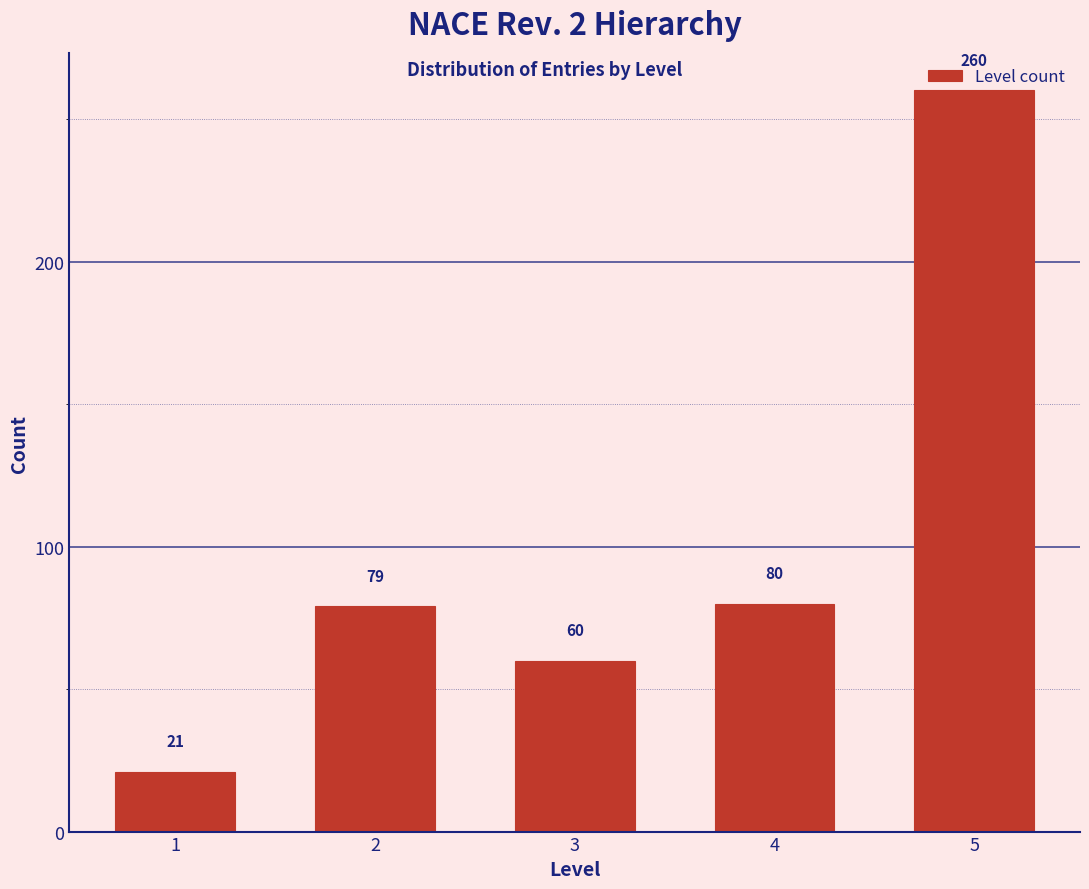

What is the greatest value displayed?

260